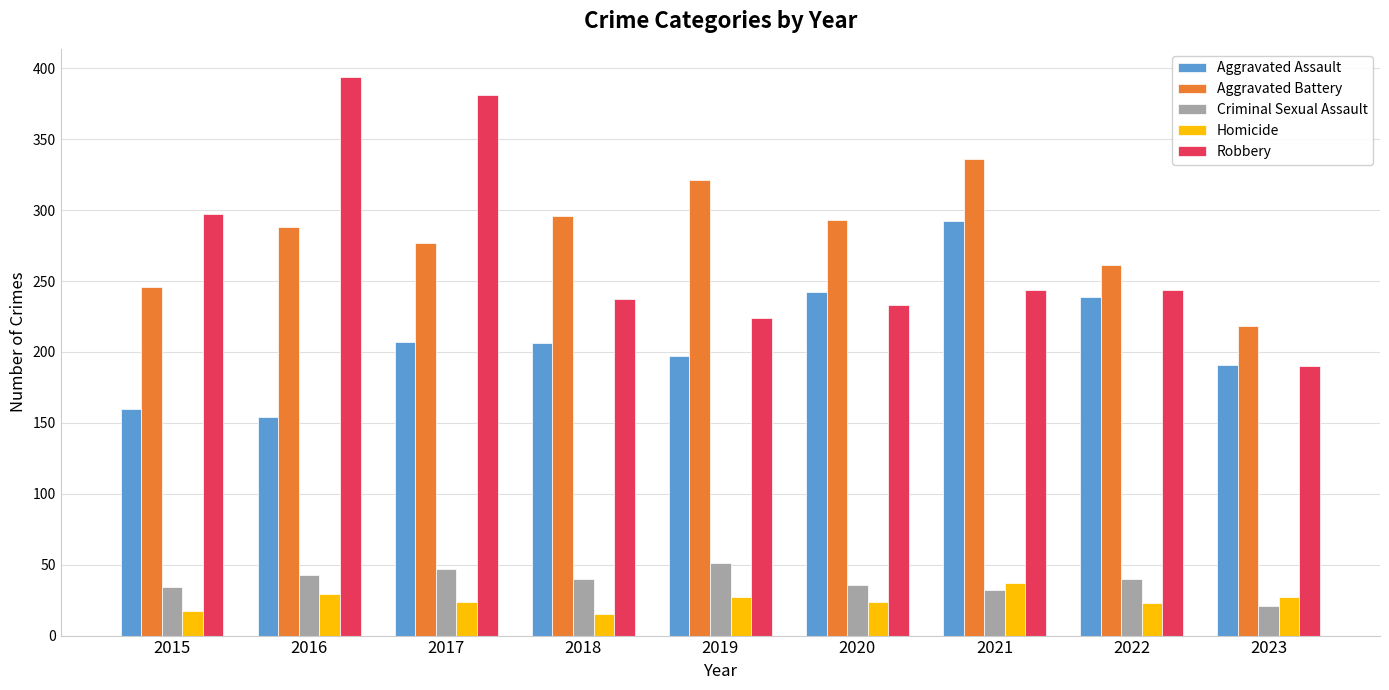

Is it true that Aggravated Battery equals 246 at 2015?

True